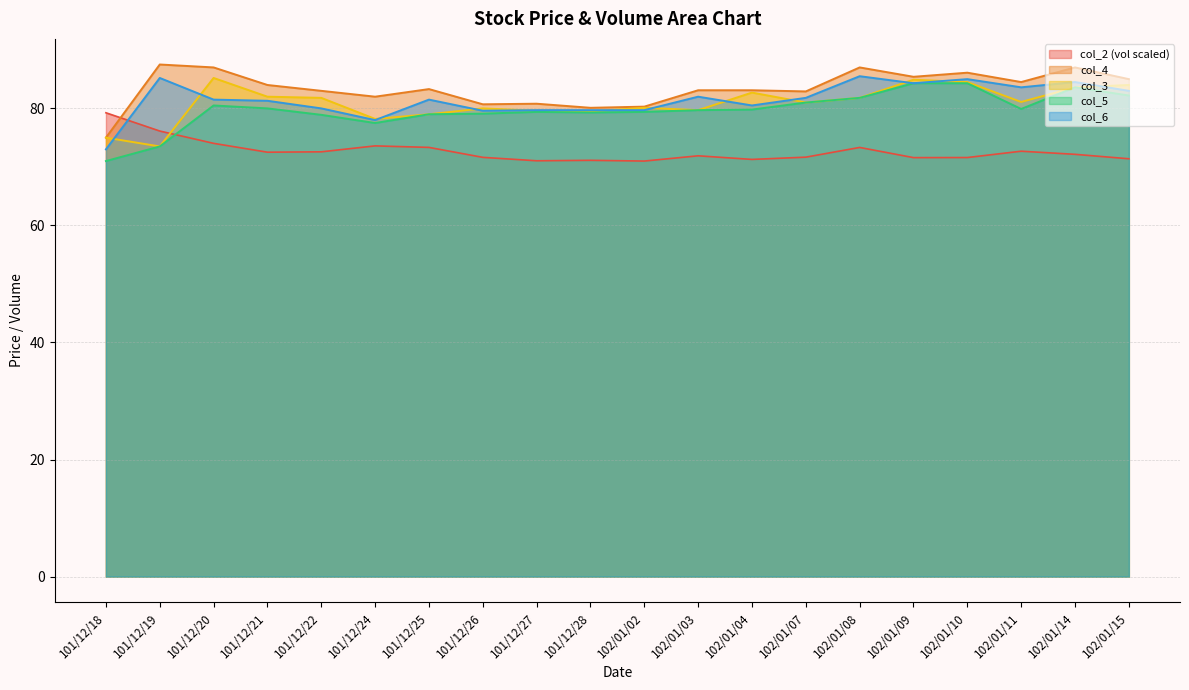

Reading right to left, what are all the values shown in this chart?

col_2: 71.4	72.2	72.7	71.6	71.6	73.3	71.7	71.3	71.9	71.0	71.1	71.0	71.6	73.3	73.6	72.6	72.5	74.0	76.1	79.2
col_4: 85.0	87.0	84.5	86.1	85.4	87.0	82.9	83.1	83.1	80.3	80.1	80.8	80.7	83.3	82.0	83.0	84.0	87.0	87.5	75.0
col_3: 84.0	83.6	81.1	84.5	84.9	81.8	81.0	82.7	79.7	80.1	79.5	79.6	80.0	79.0	78.2	81.8	82.0	85.2	73.5	75.0
col_5: 82.2	83.6	79.9	84.3	84.3	81.8	81.0	79.8	79.7	79.4	79.3	79.4	79.1	79.0	77.5	78.9	80.0	80.5	73.5	71.0
col_6: 83.0	84.5	83.6	85.0	84.3	85.5	81.8	80.5	82.0	79.7	79.7	79.7	79.6	81.5	78.0	80.0	81.3	81.5	85.2	73.0